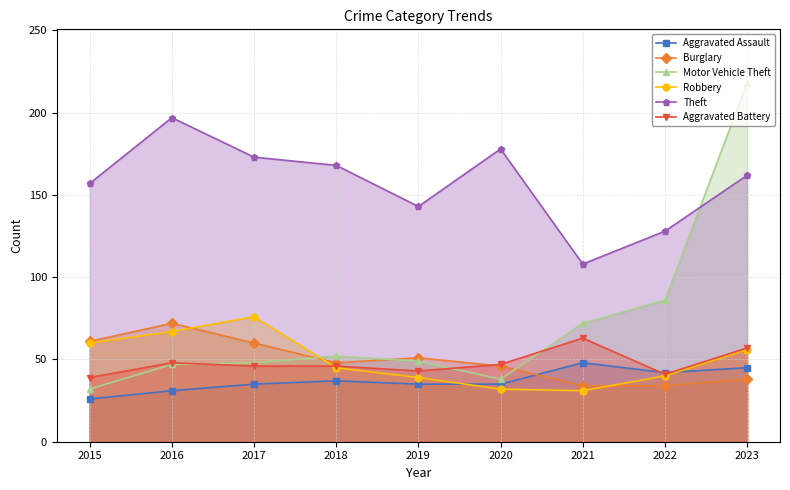

Which series has the largest total across all categories?

Theft